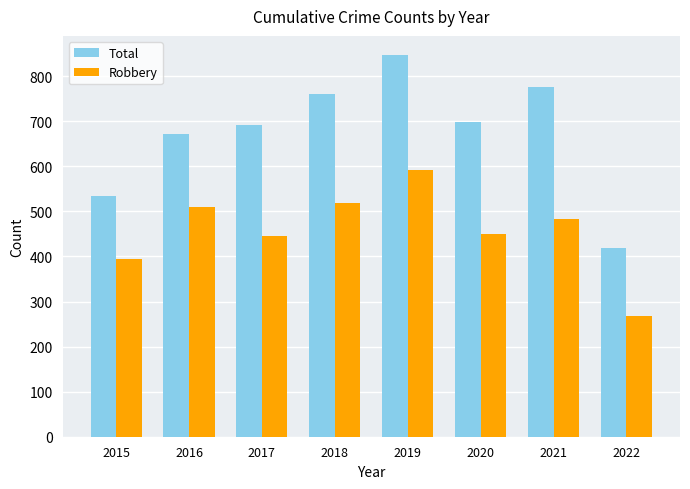

Read the Total value at 2021, to the nearest 10.

780